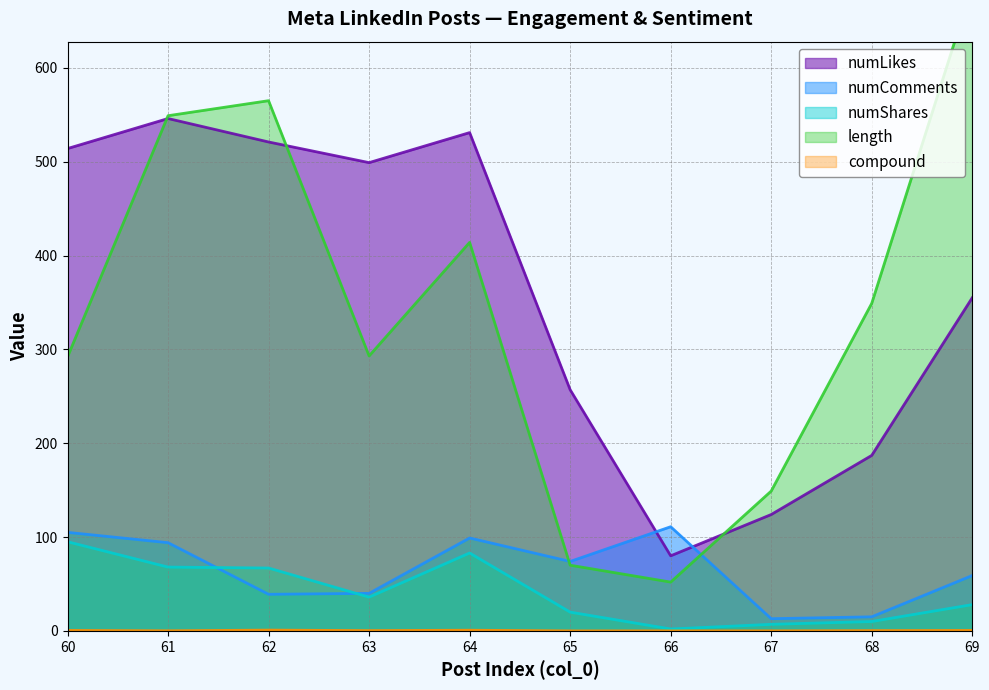

Does the chart display data point markers on the line(s)?

No